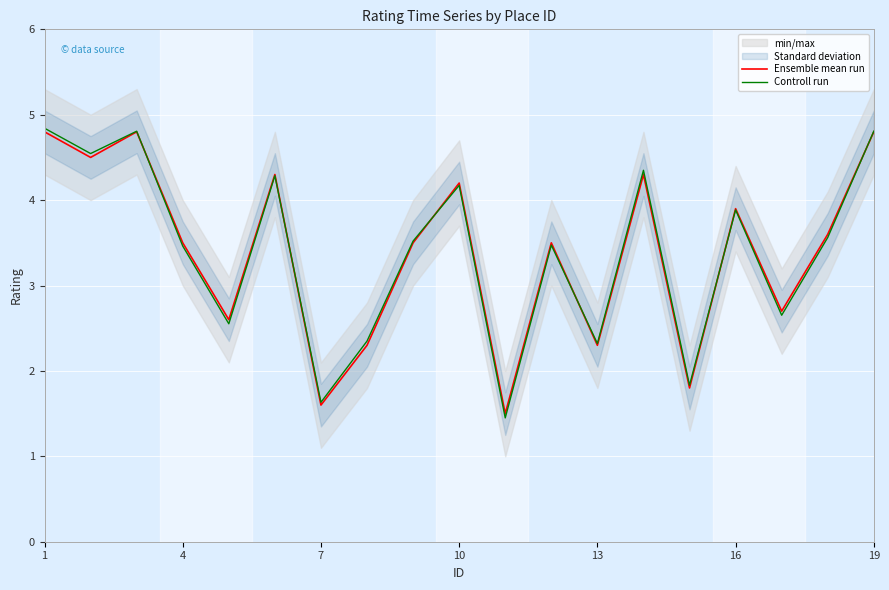

Reading right to left, extract all data points from this chart.

Ensemble mean run: 4.8	3.6	2.7	3.9	1.8	4.3	2.3	3.5	1.5	4.2	3.5	2.3	1.6	4.3	2.6	3.5	4.8	4.5	4.8
Controll run: 4.8	3.6	2.7	3.9	1.8	4.3	2.3	3.5	1.5	4.2	3.5	2.3	1.6	4.3	2.6	3.5	4.8	4.5	4.8